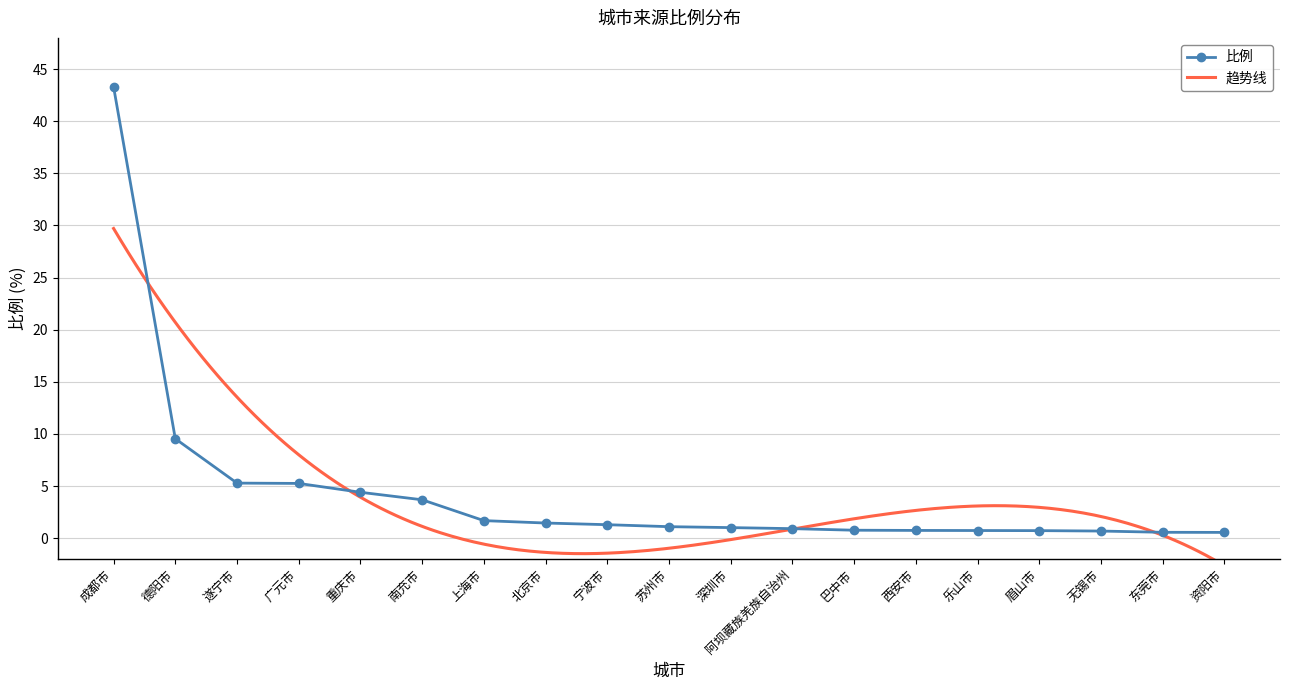

Which label corresponds to the largest value in the chart?

成都市